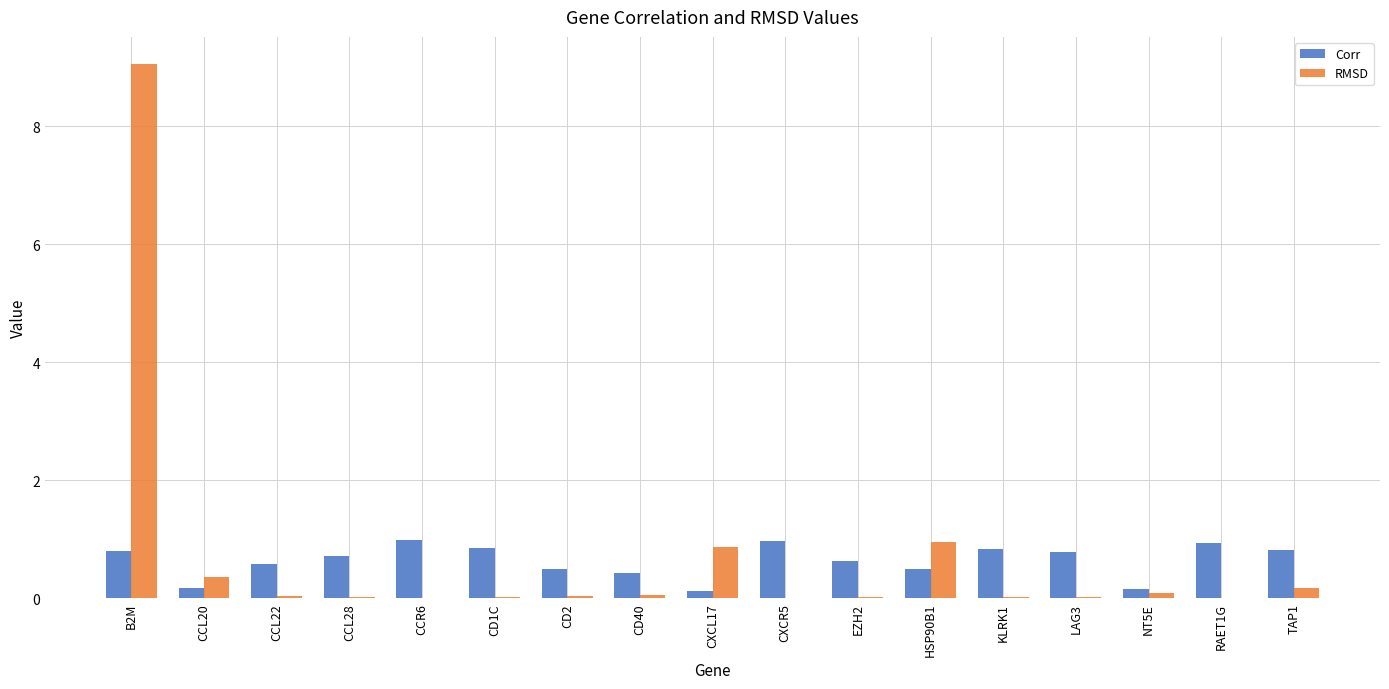

What is the maximum value shown in the chart?

9.1